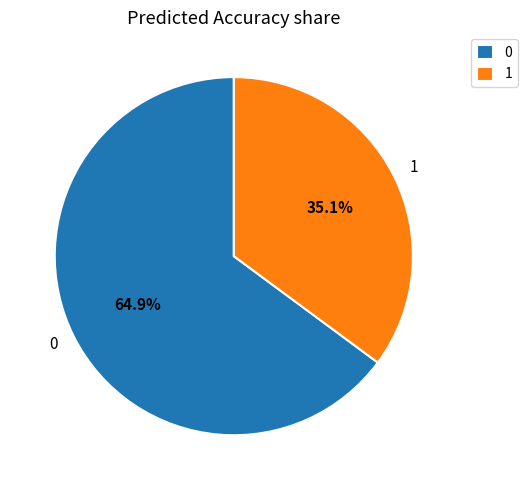

What percentage is NOT represented by 0?

35.1%